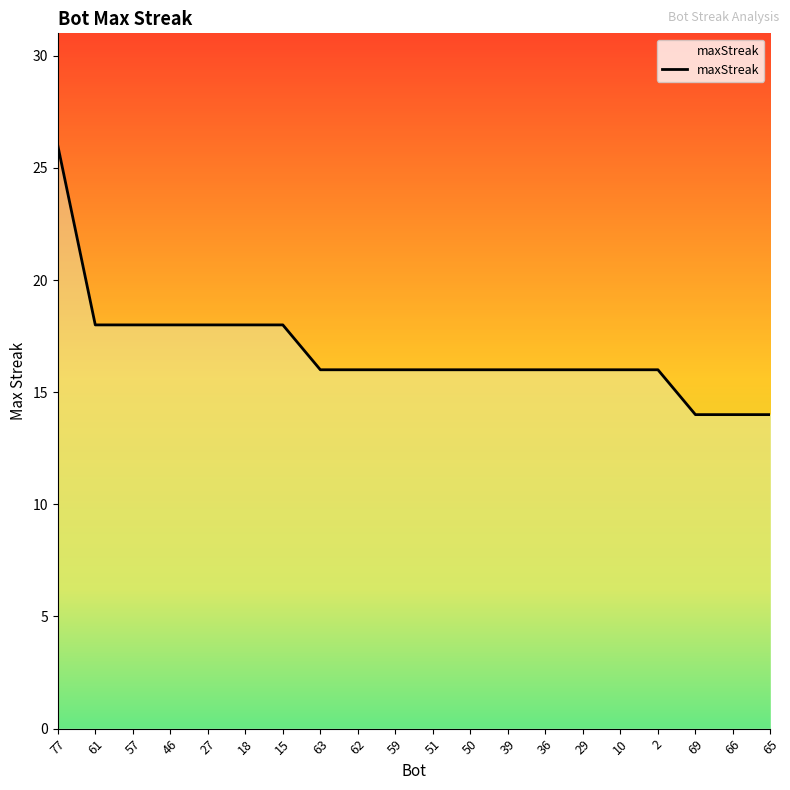

Approximately how many times larger is the value at 10 compared to 57?

0.9